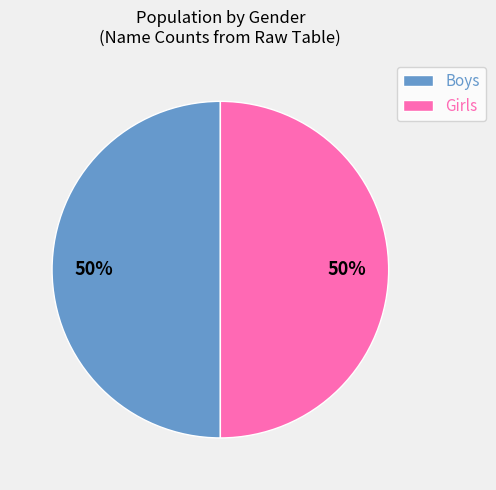

To the nearest percent, what is the combined percentage of Boys and Girls?

100%